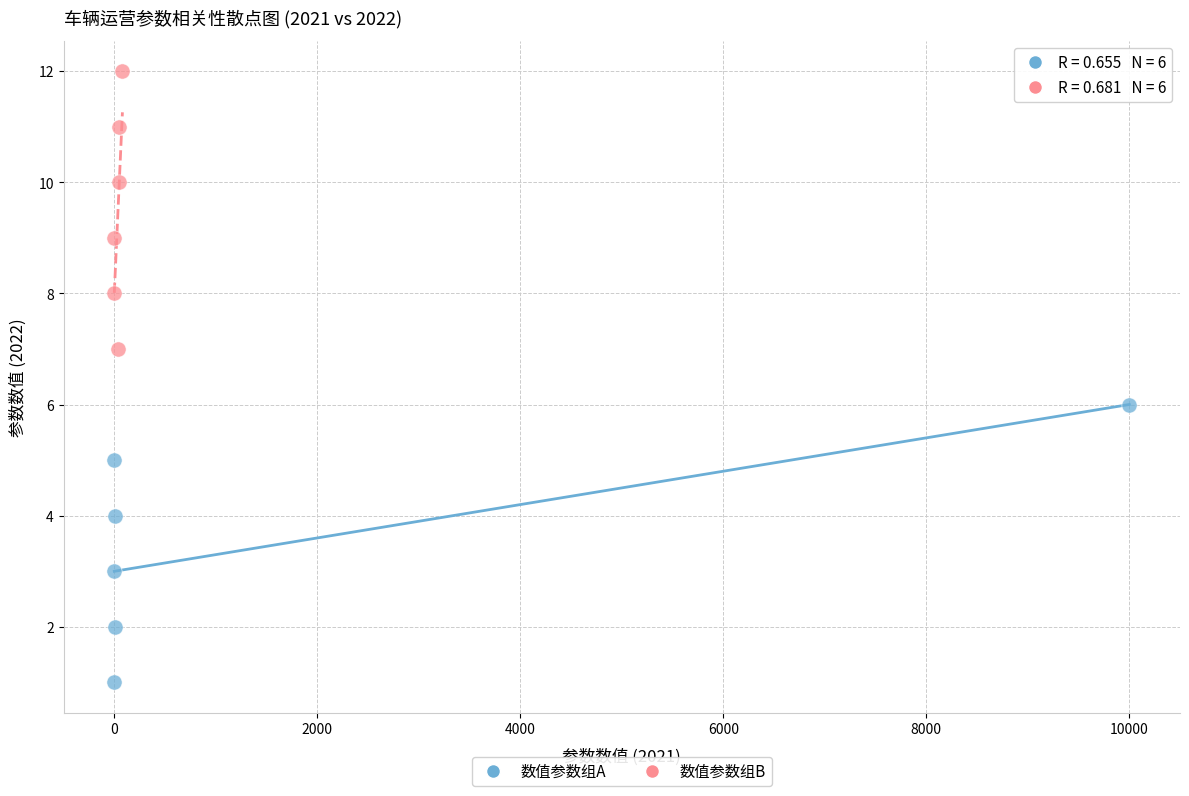

Which series reaches the minimum Y coordinate?

数值参数组A